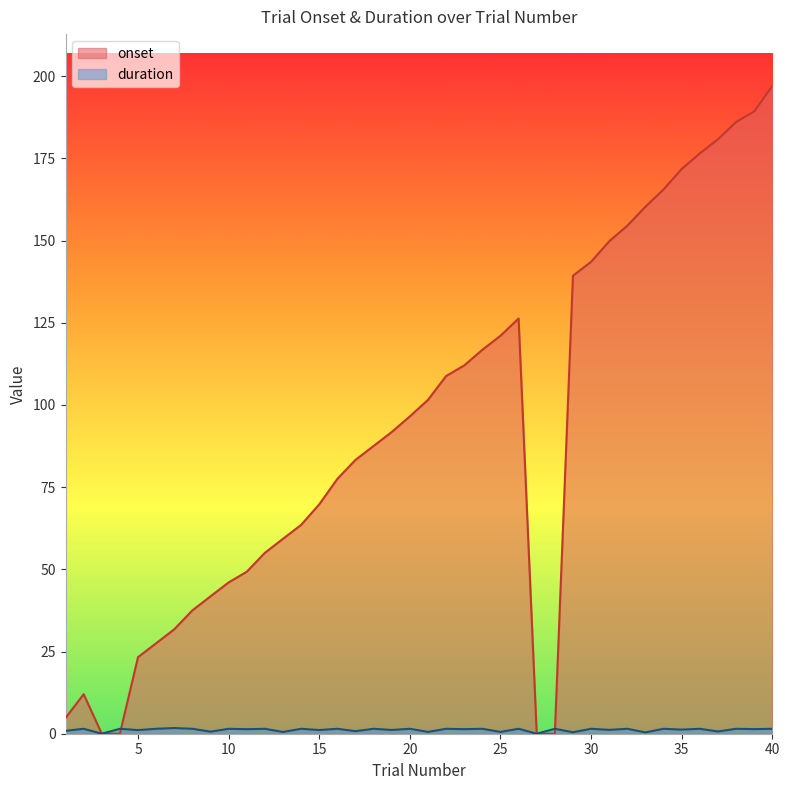

Does the chart have visible grid lines?

No